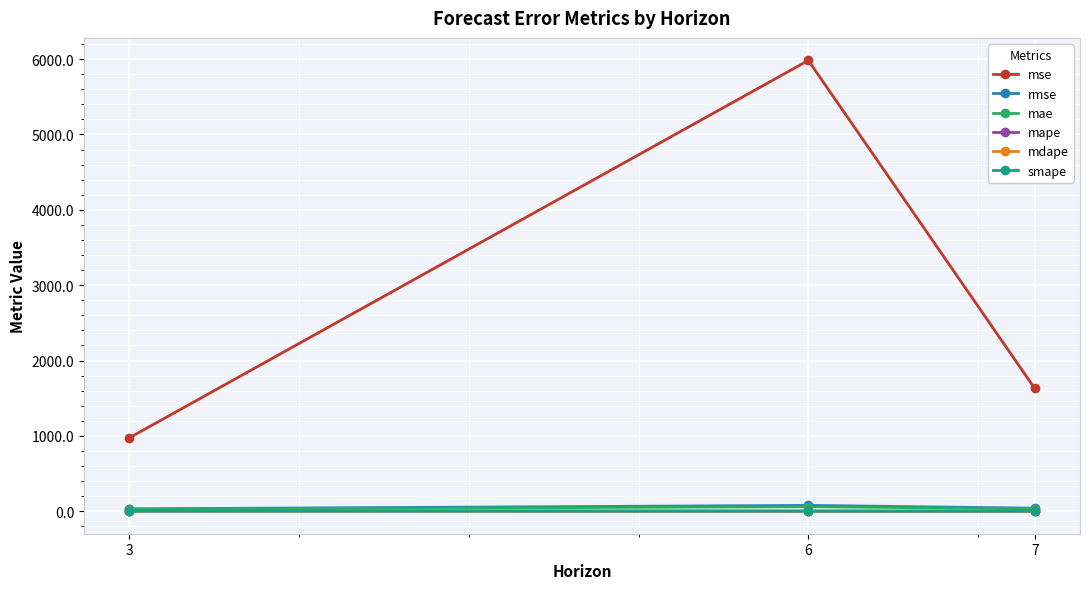

Rank the categories by mse value from highest to lowest.

6, 7, 3